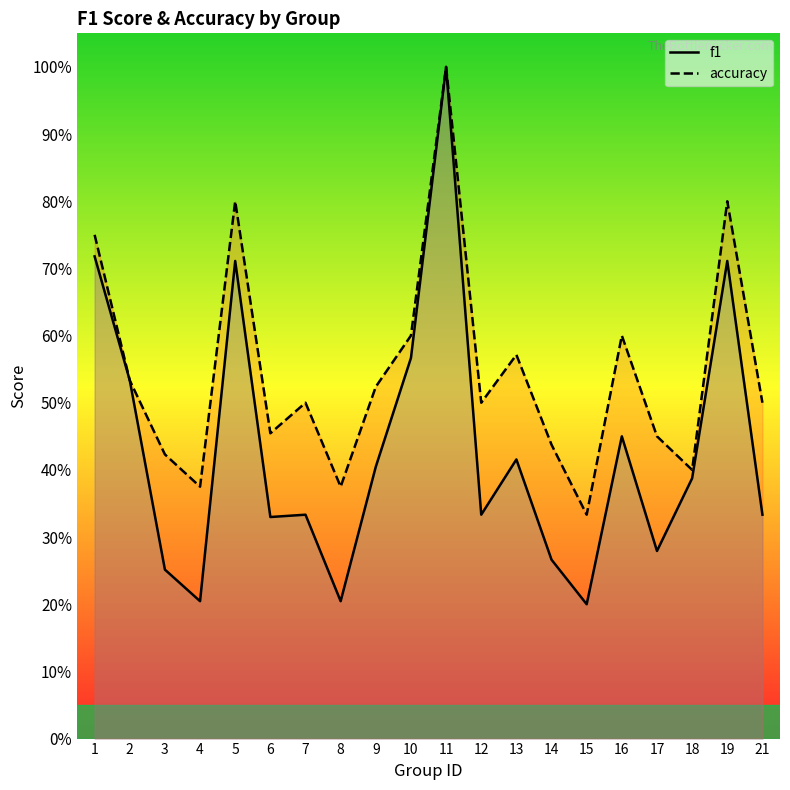

Where is accuracy nearest to the value 0?

15